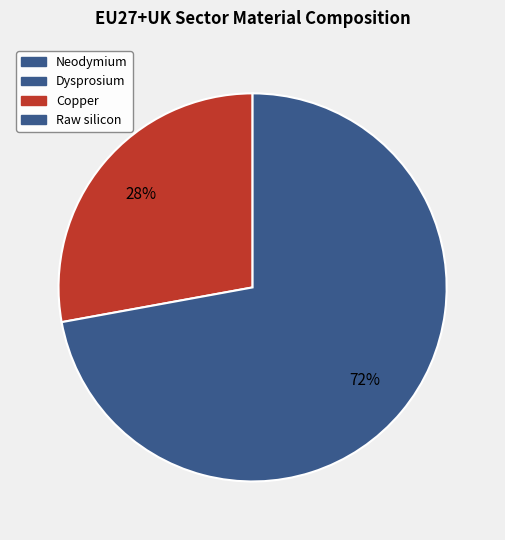

Which slice is the smallest?

Dysprosium